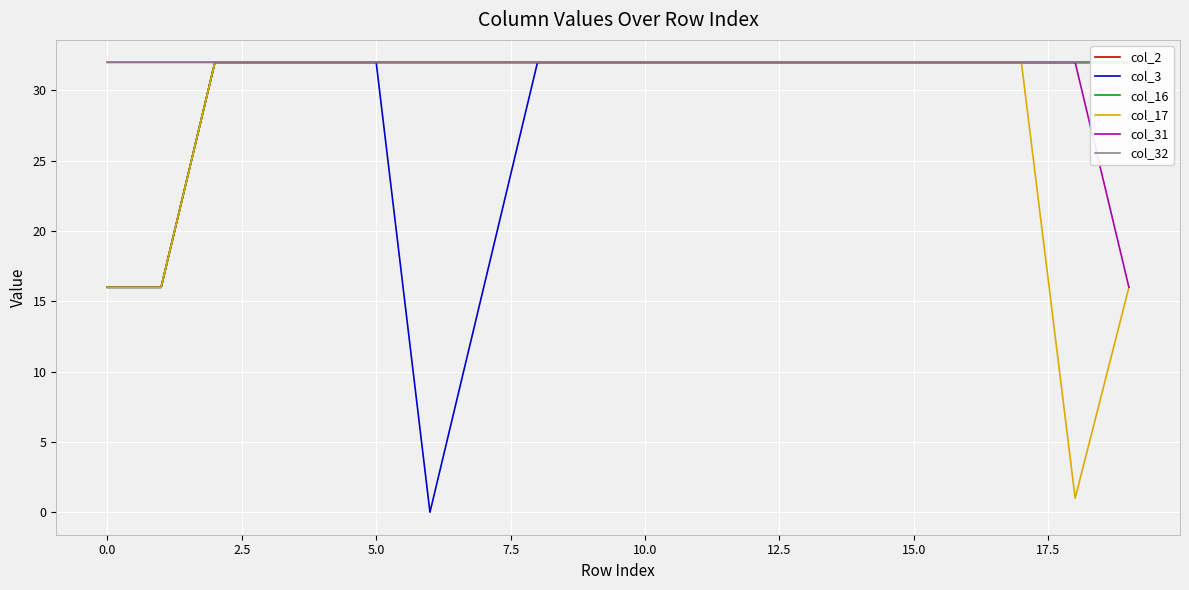

How many values in the col_17 series are below 32?

4